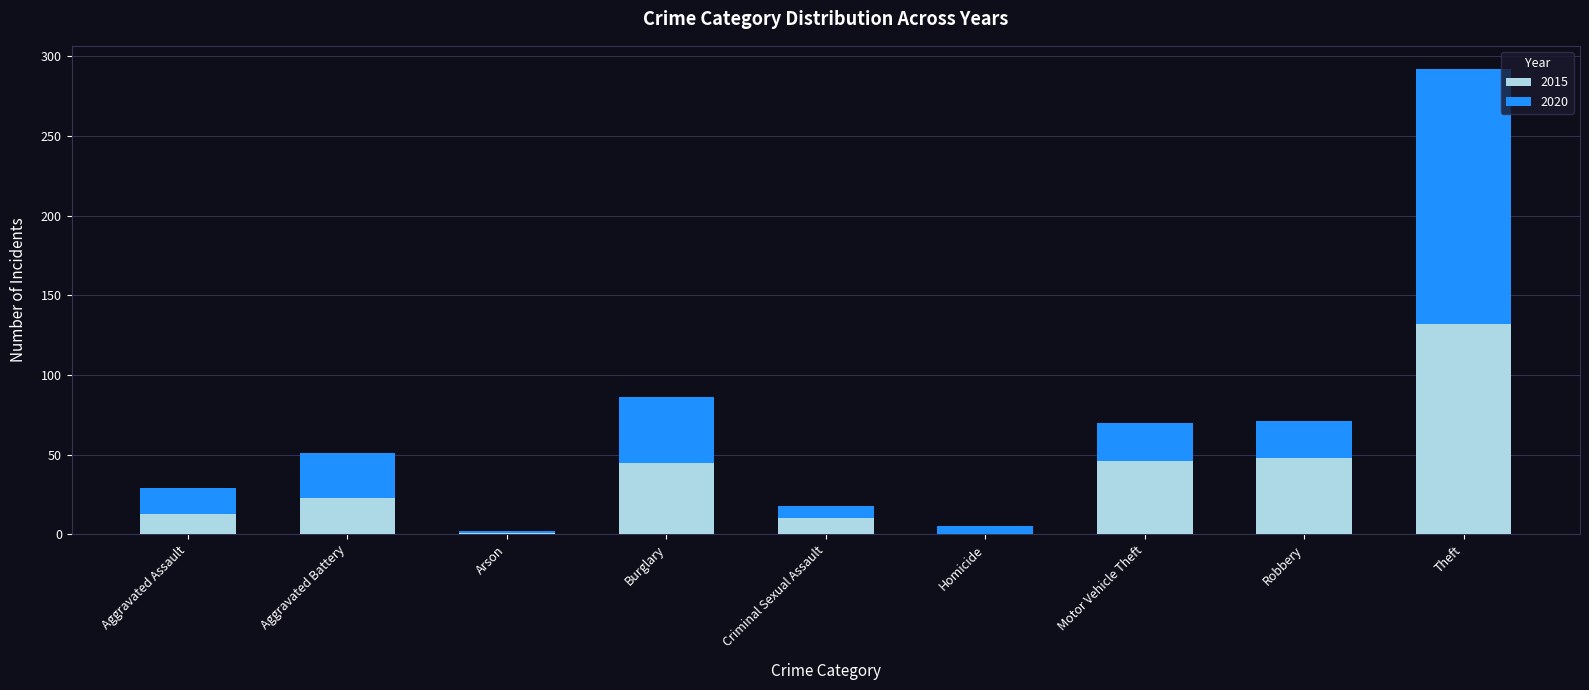

What is the sum of all 2015 values?

318